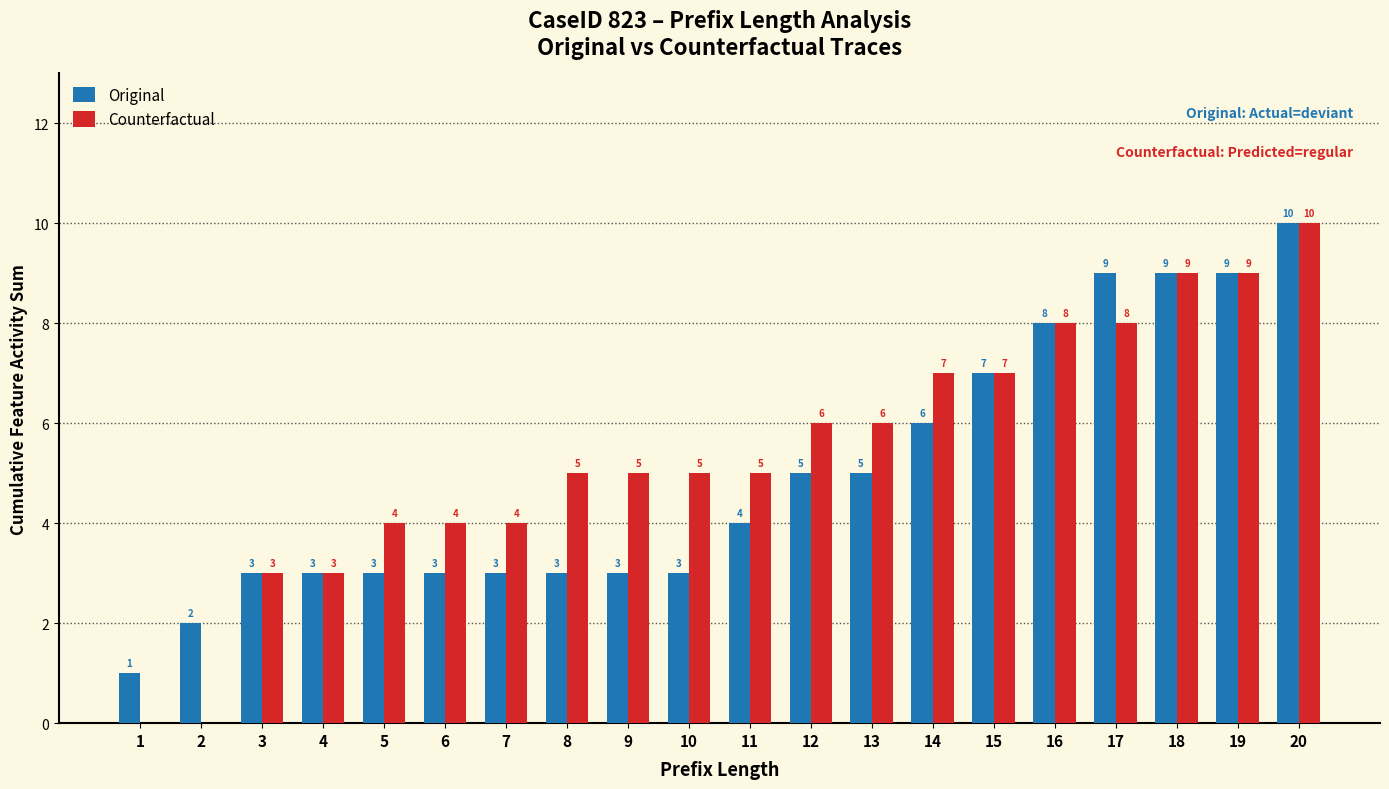

Reading left to right, extract all data points from this chart.

Original: 1	2	3	3	3	3	3	3	3	3	4	5	5	6	7	8	9	9	9	10
Counterfactual: 0	0	3	3	4	4	4	5	5	5	5	6	6	7	7	8	8	9	9	10